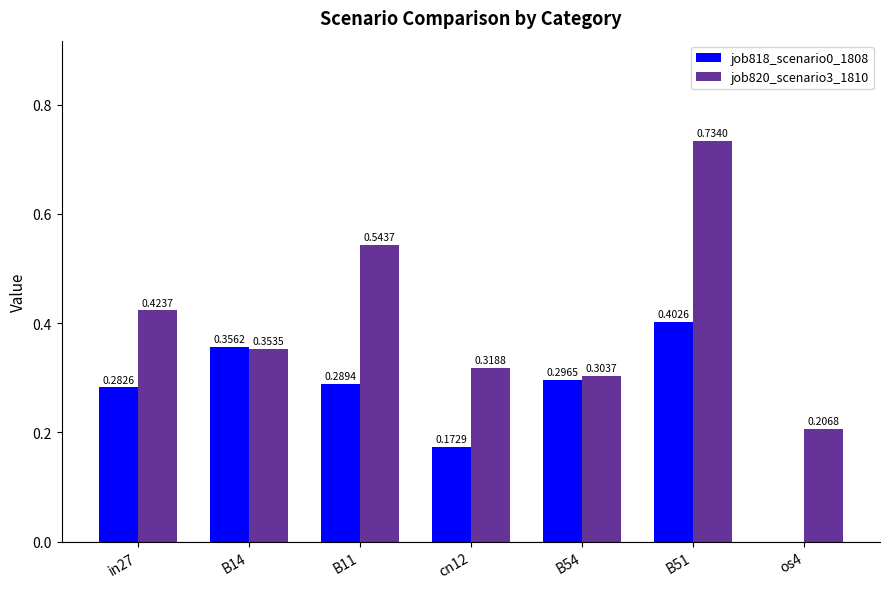

What is the sum of the job820_scenario3_1810 values at cn12 and B51?

1.1